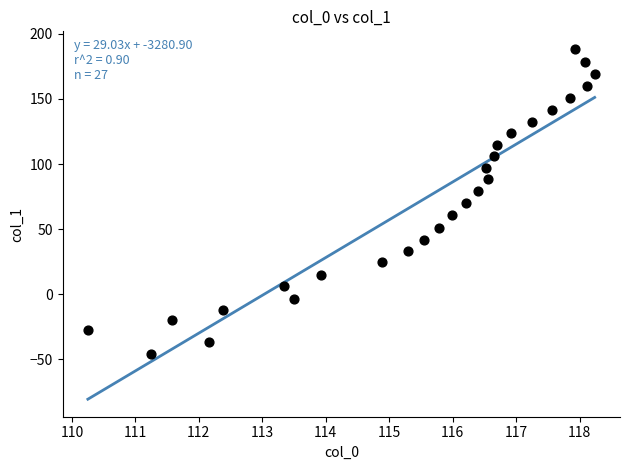

How many data points are displayed?

27